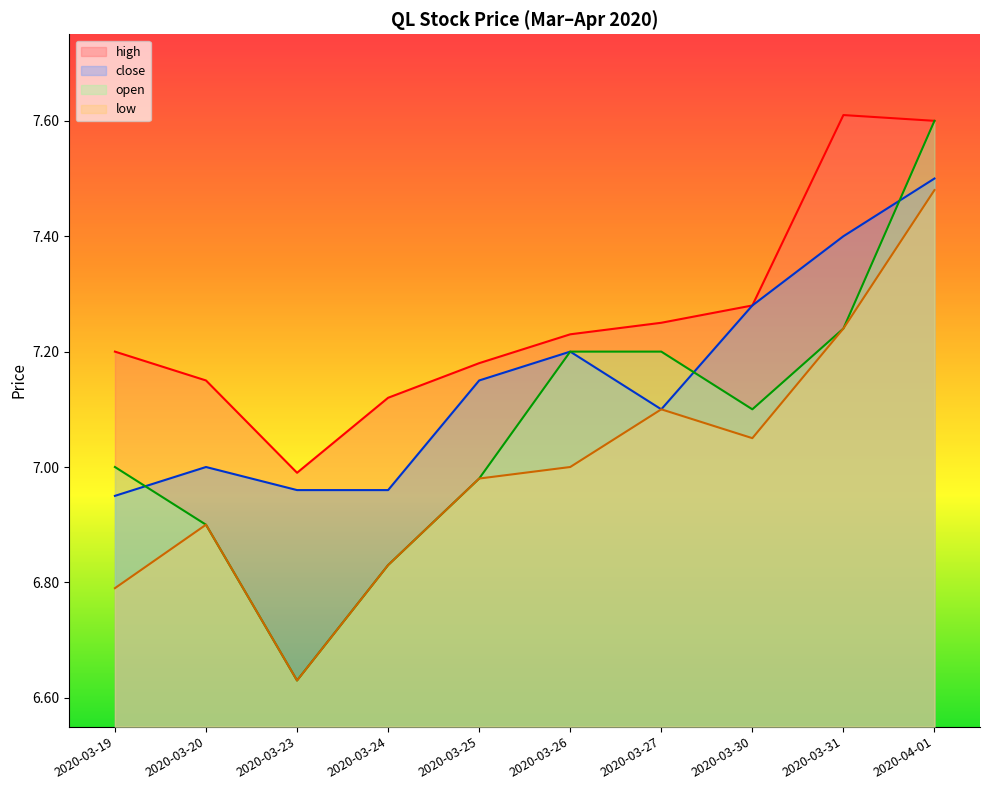

True or false: low and open intersect in this chart.

False